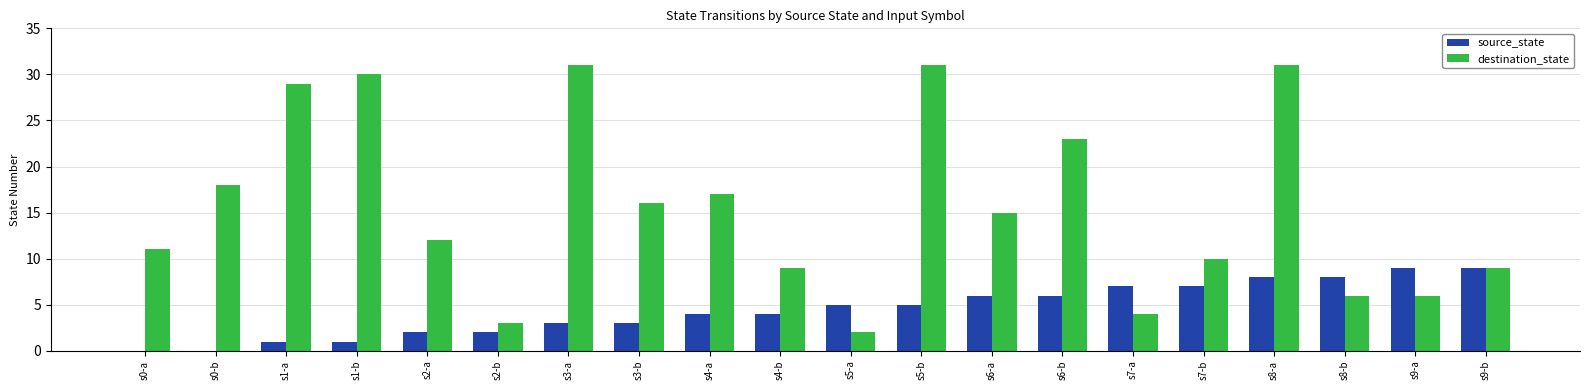

Reading right to left, what are all the values shown in this chart?

source_state: 9	9	8	8	7	7	6	6	5	5	4	4	3	3	2	2	1	1	0	0
destination_state: 9	6	6	31	10	4	23	15	31	2	9	17	16	31	3	12	30	29	18	11